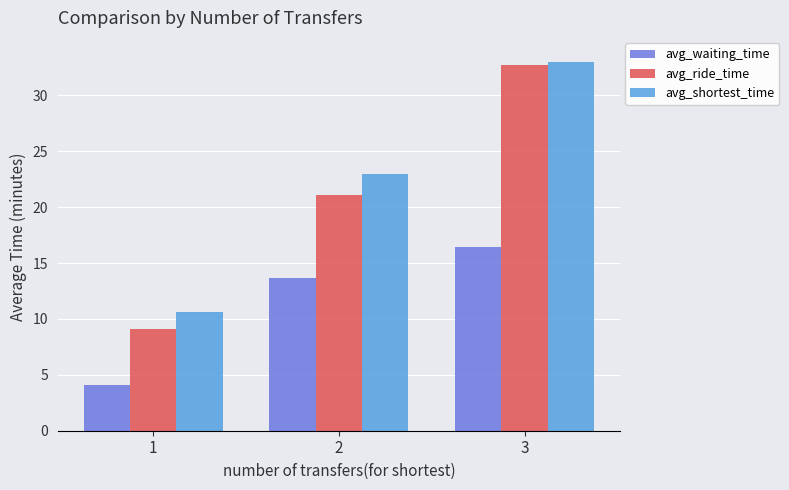

Read the avg_waiting_time value at 3.

16.4